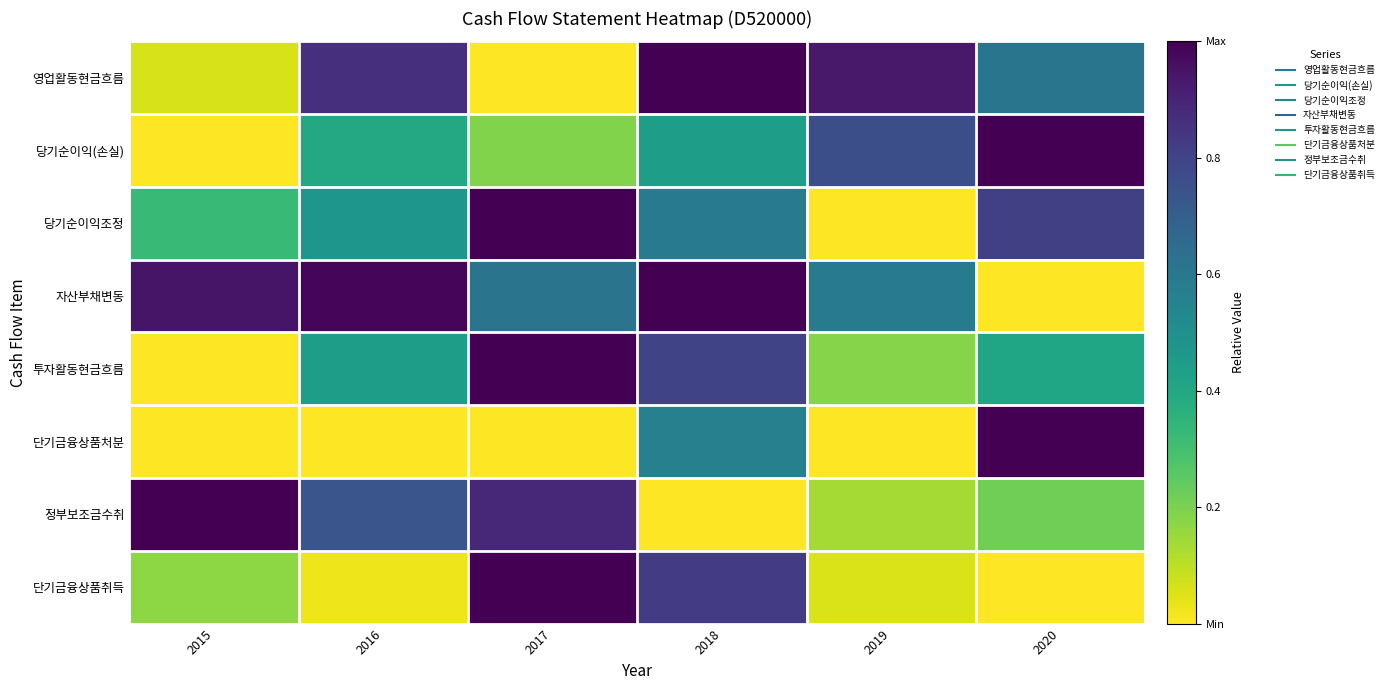

At which category is the sum across all series the highest?

2018